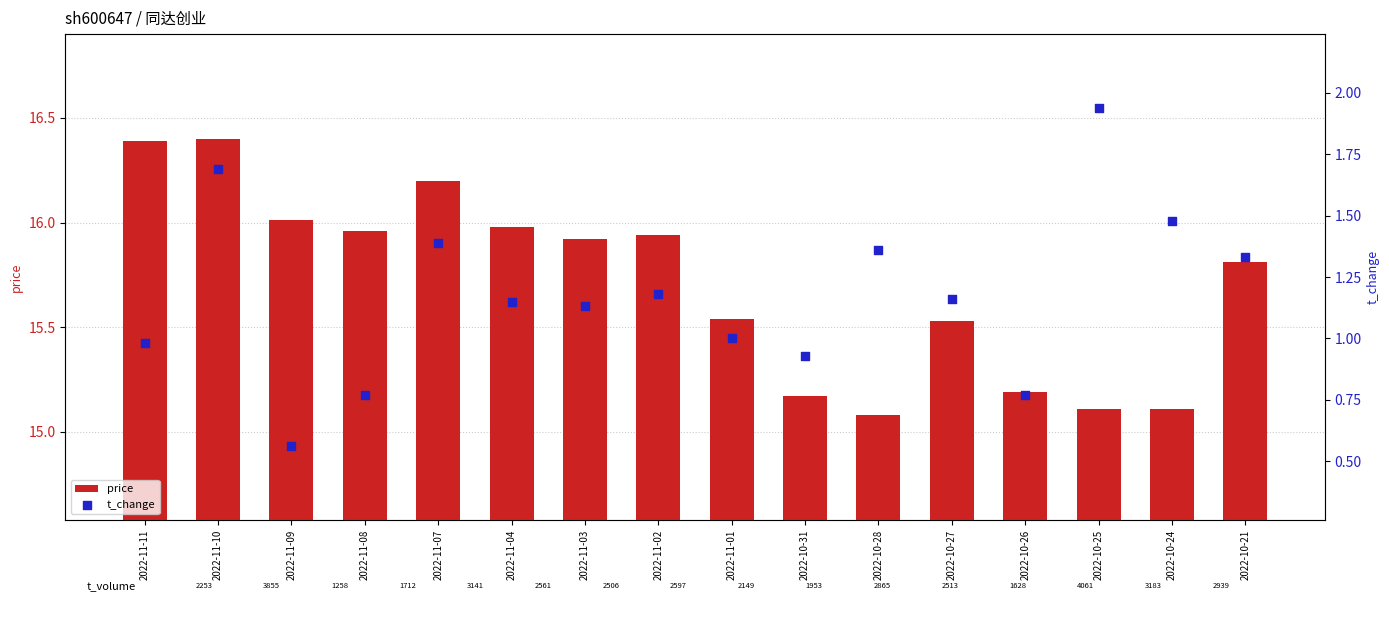

What are all the series names shown in the legend?

price, t_change